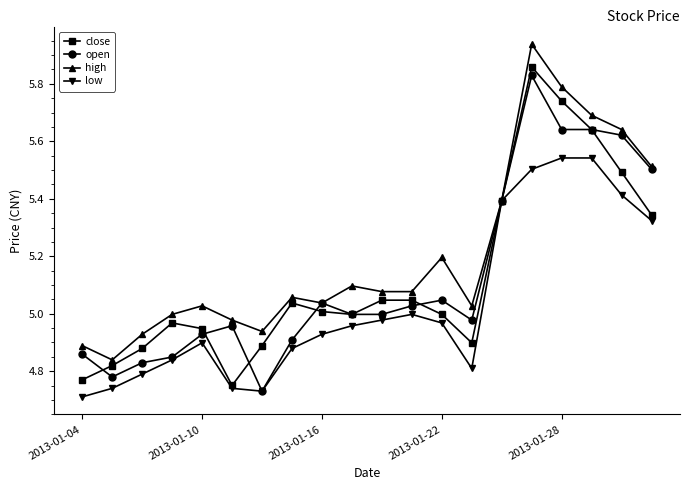

Which series has the largest total across all categories?

high